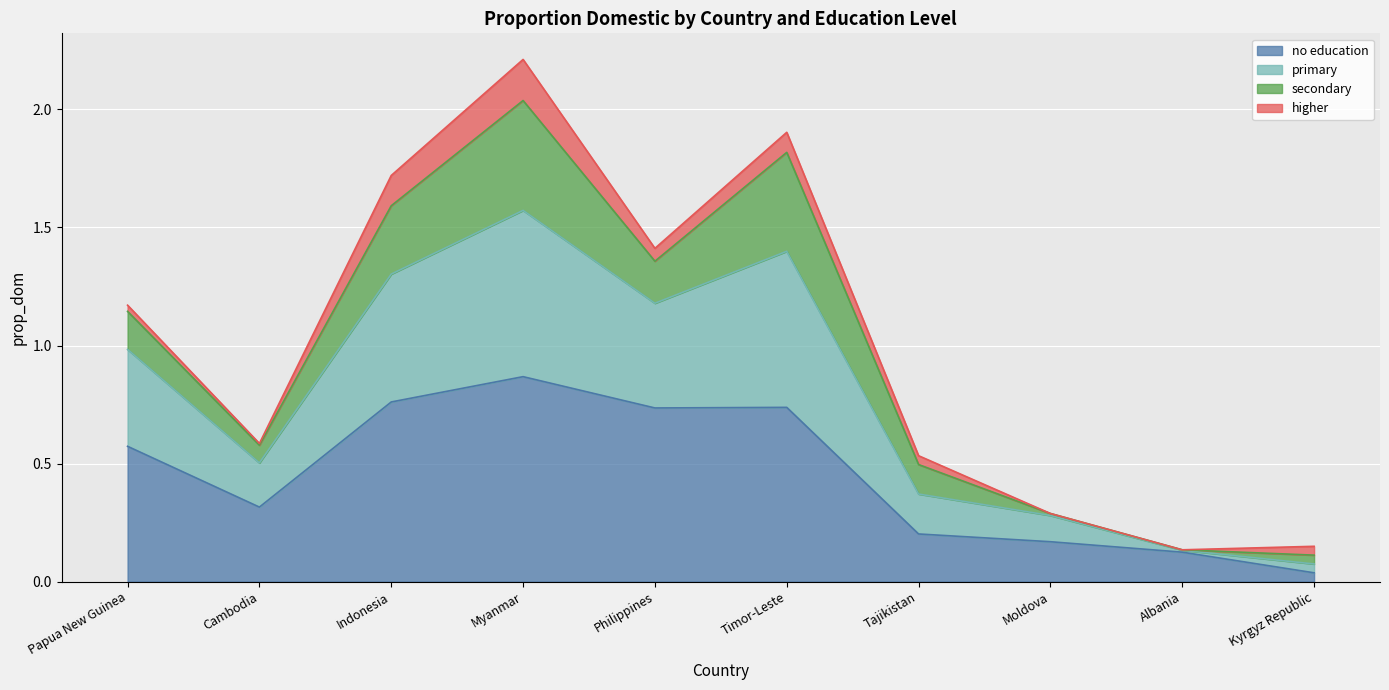

What are all the series names shown in the legend?

no education, primary, secondary, higher